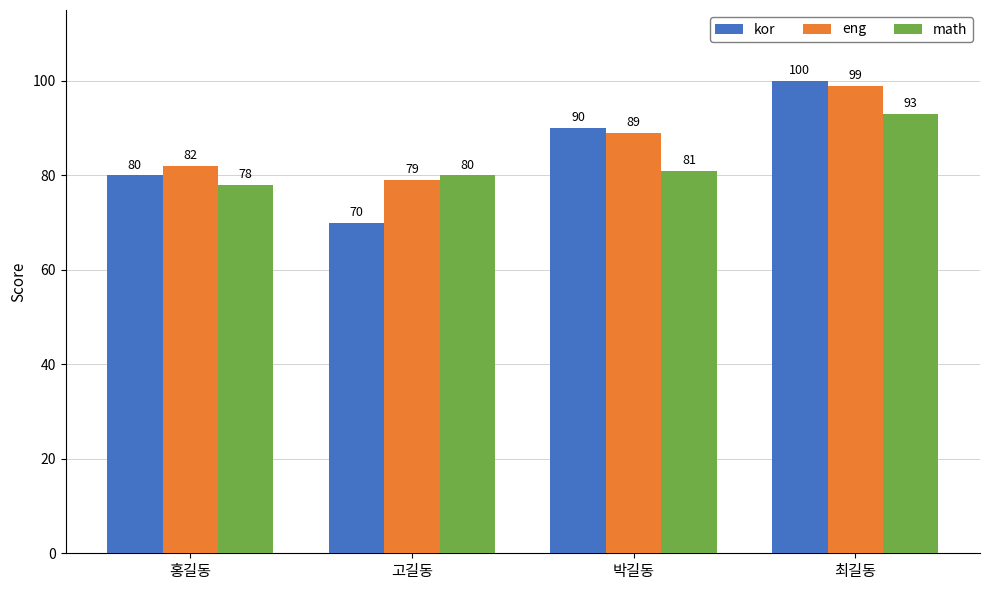

Reading left to right, list all the values displayed in this chart.

kor: 80	70	90	100
eng: 82	79	89	99
math: 78	80	81	93